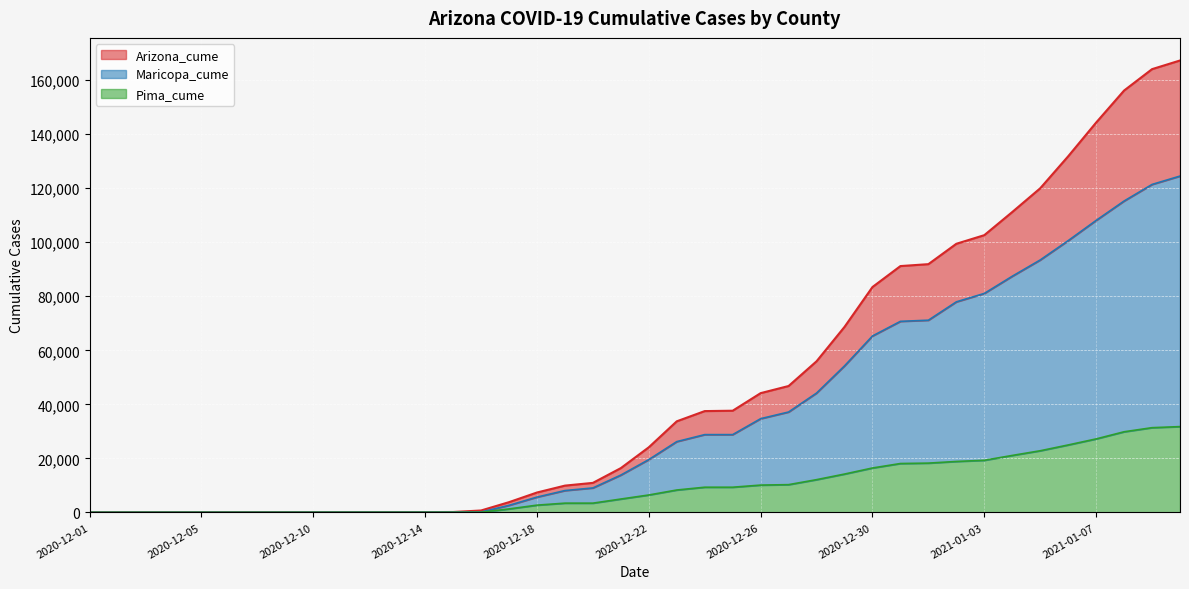

Between 16 and 18, which is larger?

18